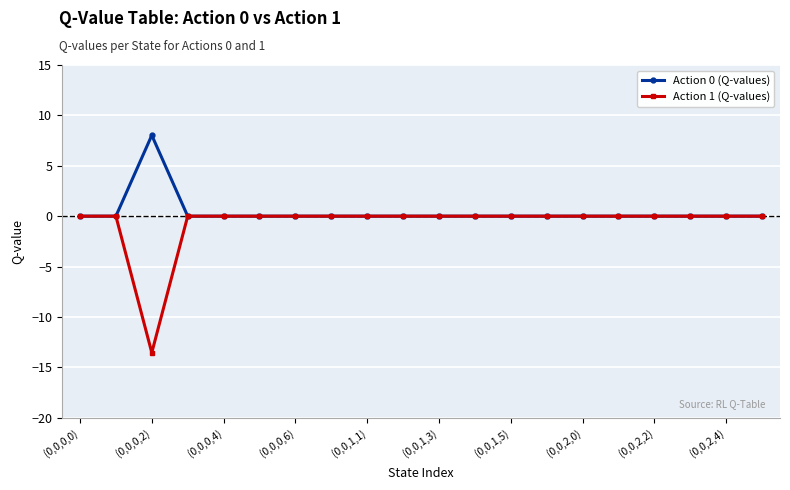

Which series has the largest range (max minus min)?

Action 1 (Q-values)